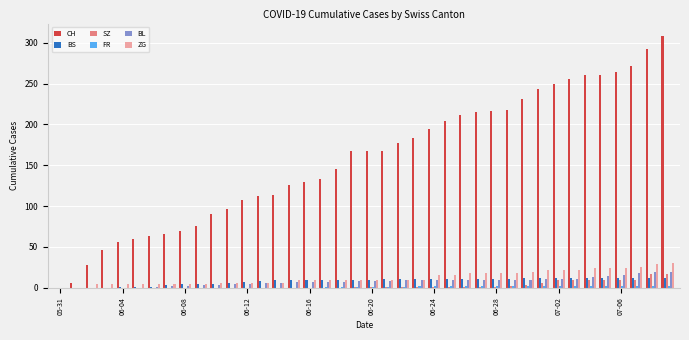

What is the maximum value for CH?

308